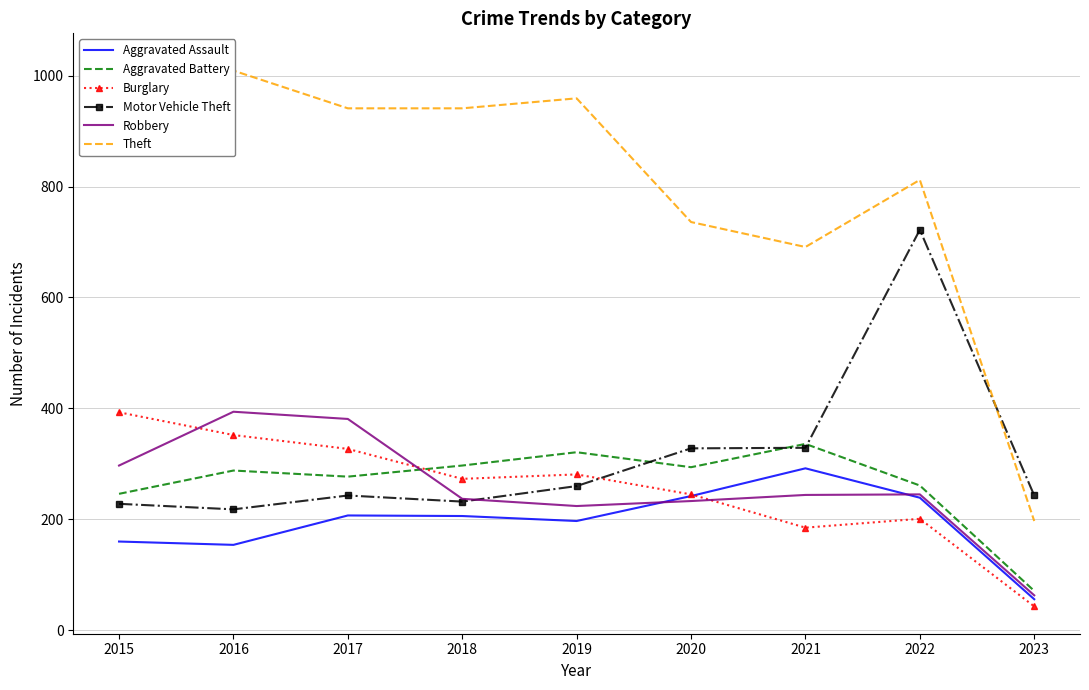

Where is Aggravated Battery nearest to the value 203?

2015